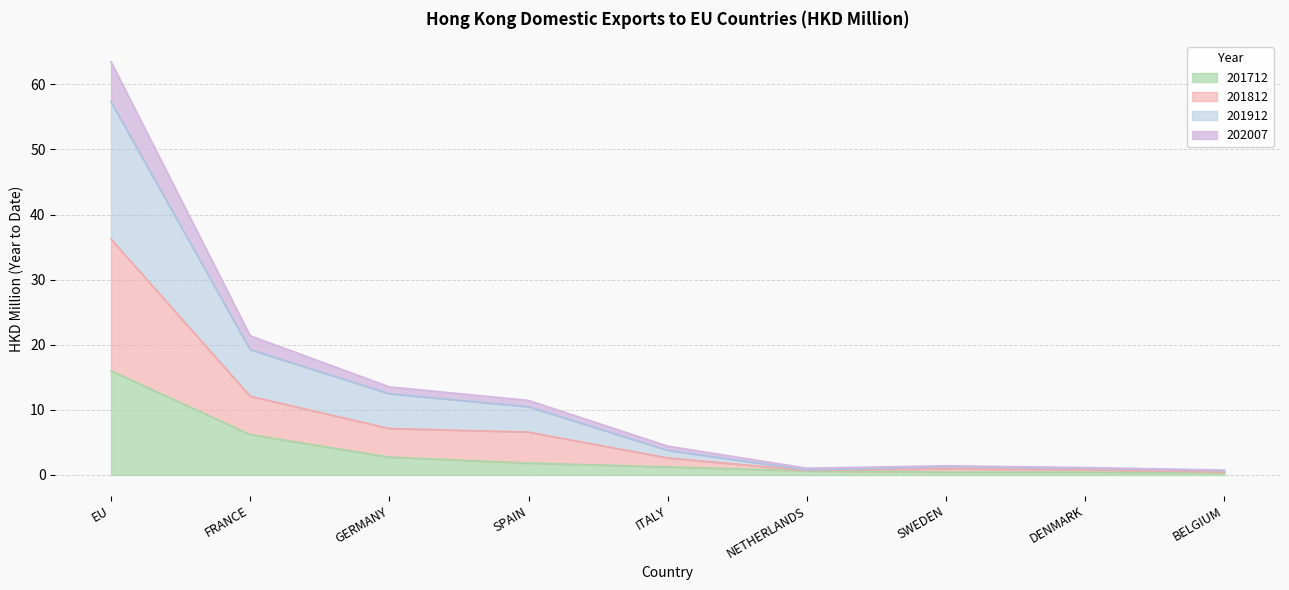

What is the average value of the 201712 series?

3.3